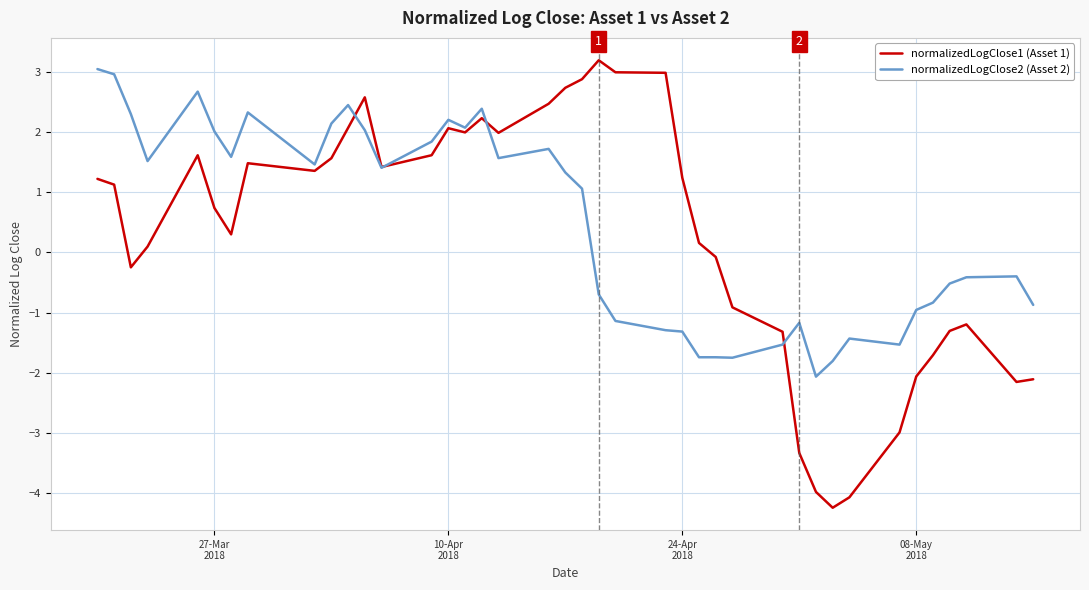

Which series has the largest range (max minus min)?

normalizedLogClose1 (Asset 1)